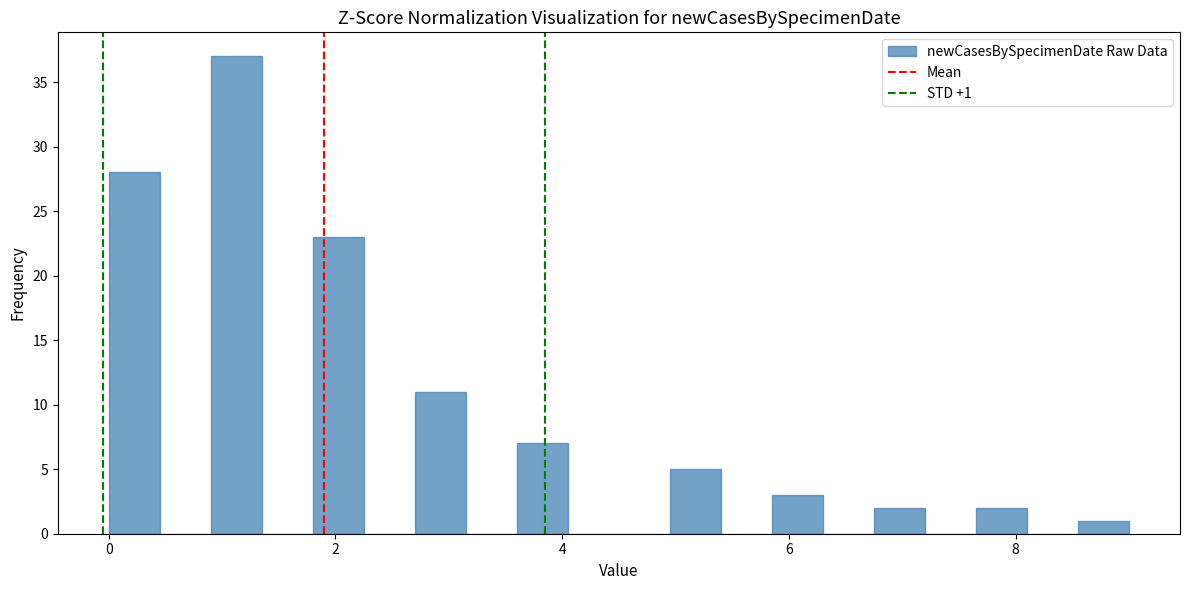

Read against the x-axis, roughly where is the centre of the tallest bar?

1.2